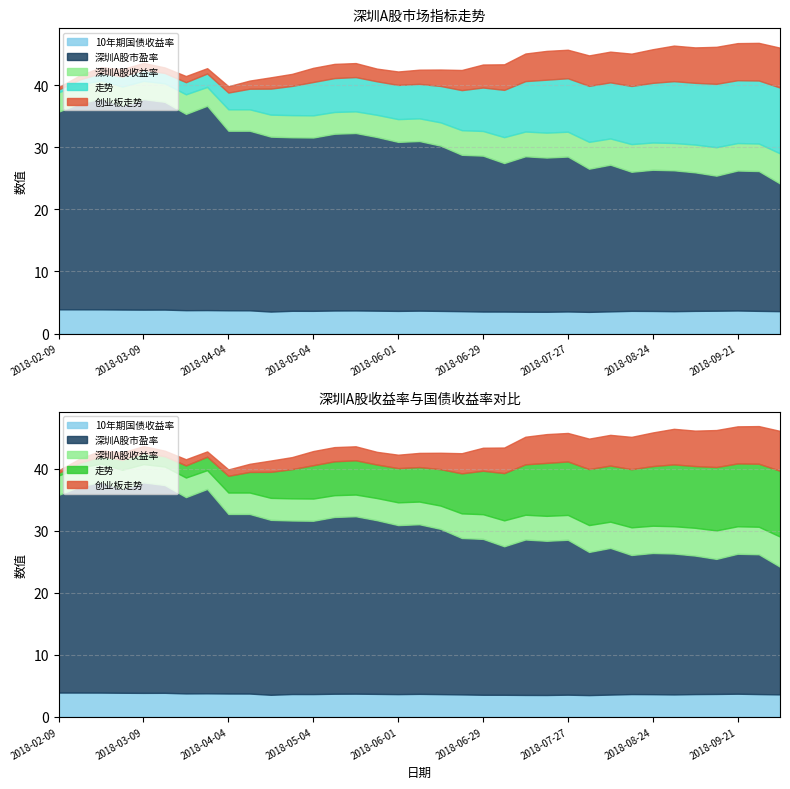

Which series has the widest spread of values?

深圳A股市盈率